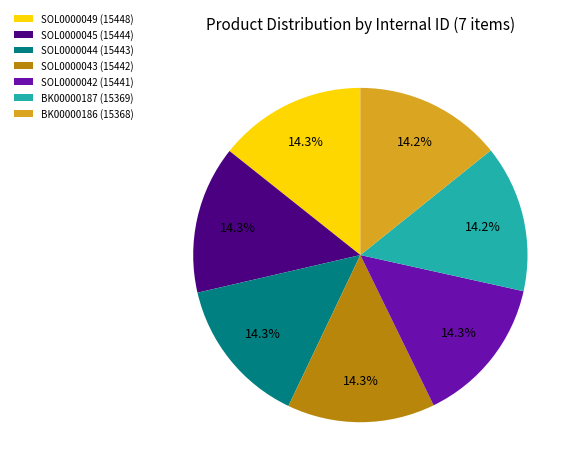

Is it true that SOL0000043 is 14% of the pie?

True